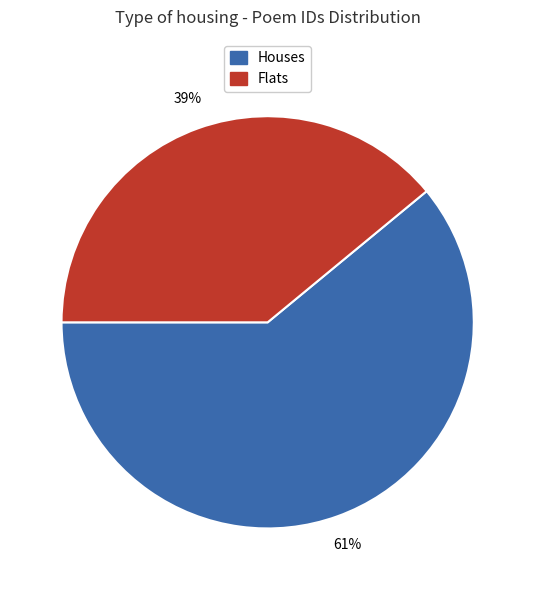

To the nearest percent, what is the difference between the largest and smallest slice percentages?

22%